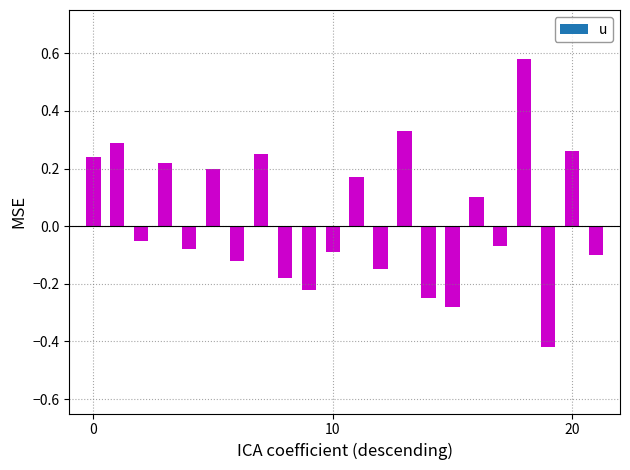

What is the difference between the maximum and second lowest values?

0.9